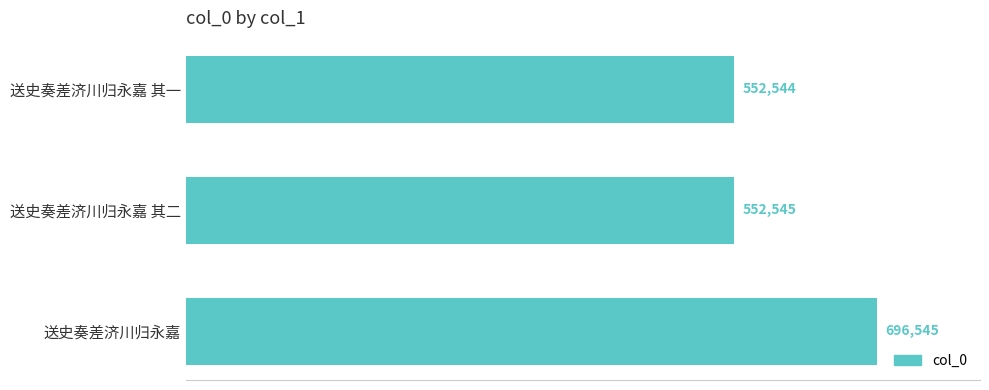

At which label is the value closest to 624544?

送史奏差济川归永嘉 其二